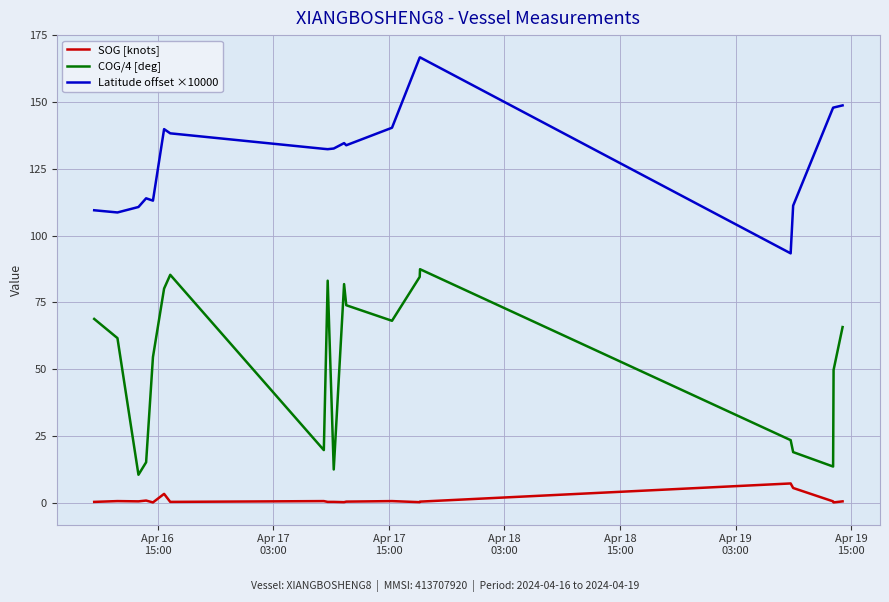

True or false: Latitude offset ×10000 and SOG [knots] intersect in this chart.

False